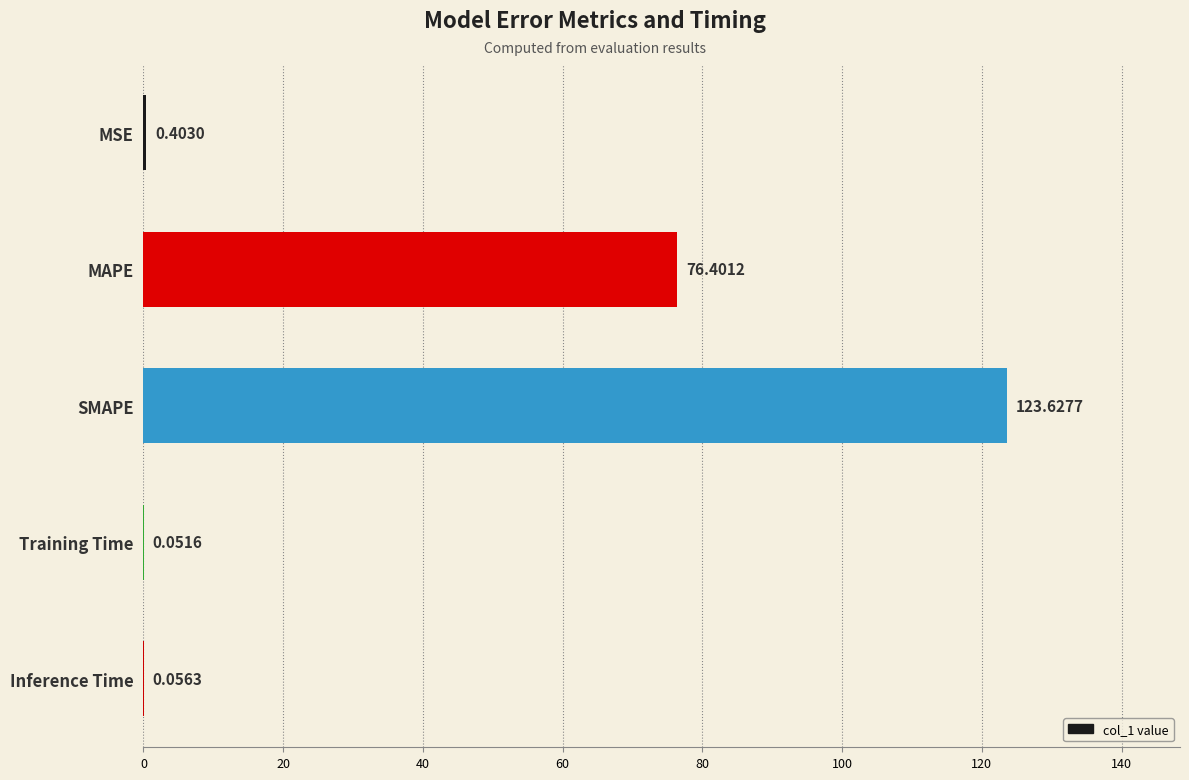

What is the sum of all values?

200.5